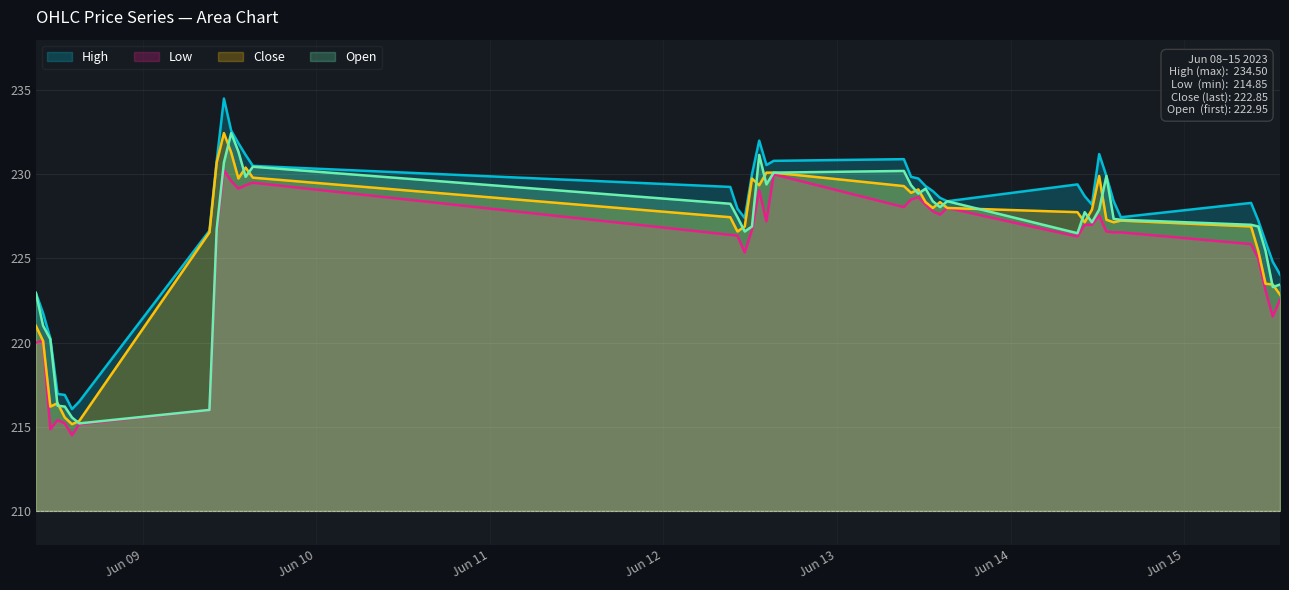

Reading right to left, list all the values displayed in this chart.

High: 224.1	224.8	226.0	227.2	228.3	227.4	228.4	229.9	231.2	228.2	228.7	229.4	228.4	228.6	229.0	229.3	229.8	229.8	230.9	230.8	230.6	232.0	230.0	227.4	227.9	229.2	230.5	231.2	231.8	232.6	234.5	230.8	226.7	216.5	216.1	216.9	216.9	220.2	221.8	222.9
Low: 222.6	221.6	223.1	225.0	225.8	226.6	226.6	226.6	227.6	227.0	227.0	226.3	228.0	227.6	227.8	228.2	228.6	228.5	228.1	230.0	227.2	229.1	226.7	225.3	226.3	226.4	229.5	229.3	229.2	229.6	230.2	226.6	216.0	215.2	214.5	215.2	215.4	214.8	220.1	220.0
Close: 222.8	223.4	223.5	225.4	226.9	227.2	227.2	227.3	229.9	227.9	227.2	227.8	228.0	228.3	228.0	228.3	229.1	228.9	229.3	230.1	230.1	229.3	229.8	226.9	226.6	227.4	229.8	230.4	229.8	231.3	232.4	230.7	226.6	215.3	215.2	215.6	216.4	216.2	220.1	221.0
Open: 223.4	223.3	225.4	226.9	227.0	227.3	227.3	229.9	227.9	227.2	227.8	226.5	228.4	228.1	228.4	229.2	228.8	229.3	230.2	230.1	229.4	231.2	226.9	226.6	227.4	228.2	230.4	229.8	231.3	232.4	230.7	226.8	216.0	215.2	215.6	216.2	216.2	220.2	221.0	222.9